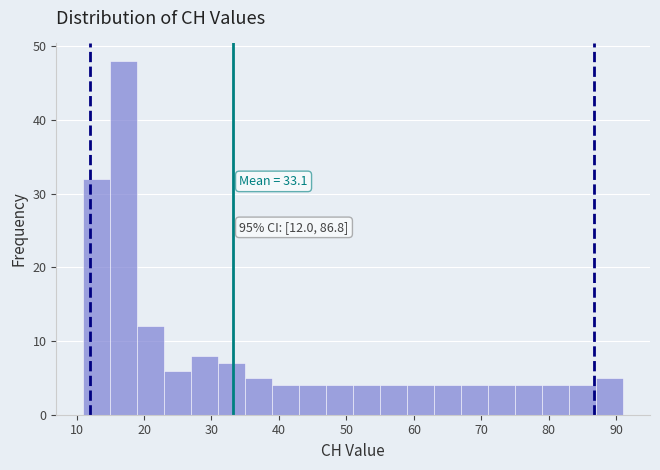

Which range on the x-axis has the tallest bar?

15 to 19